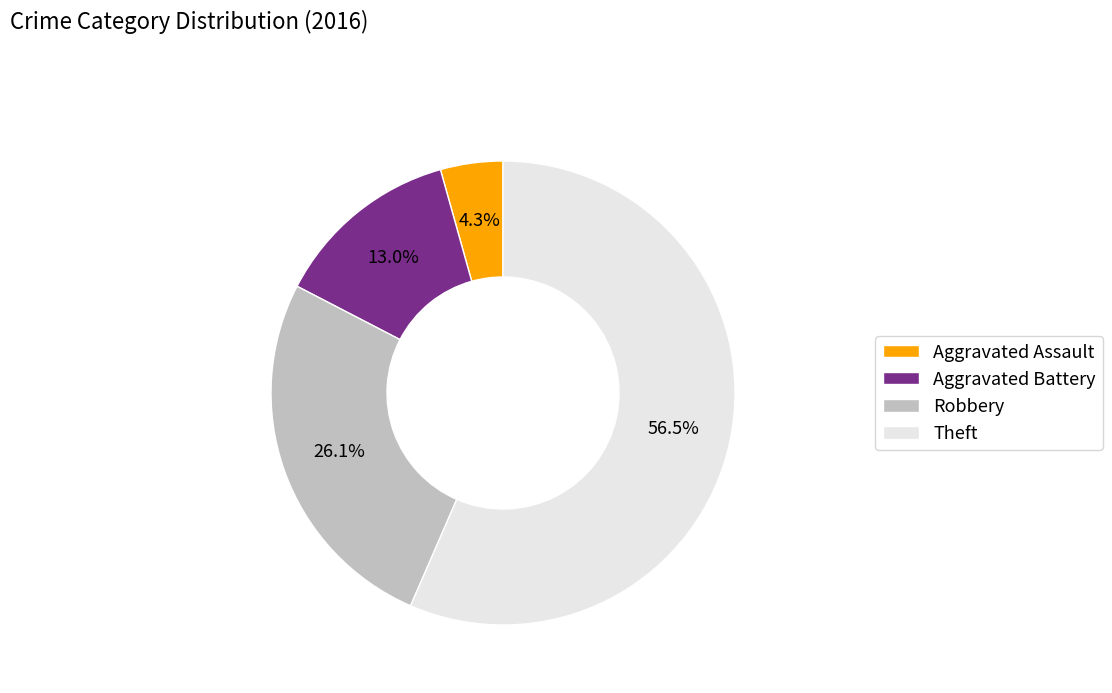

Approximately how many times larger is the value at Aggravated Assault compared to Robbery?

0.2